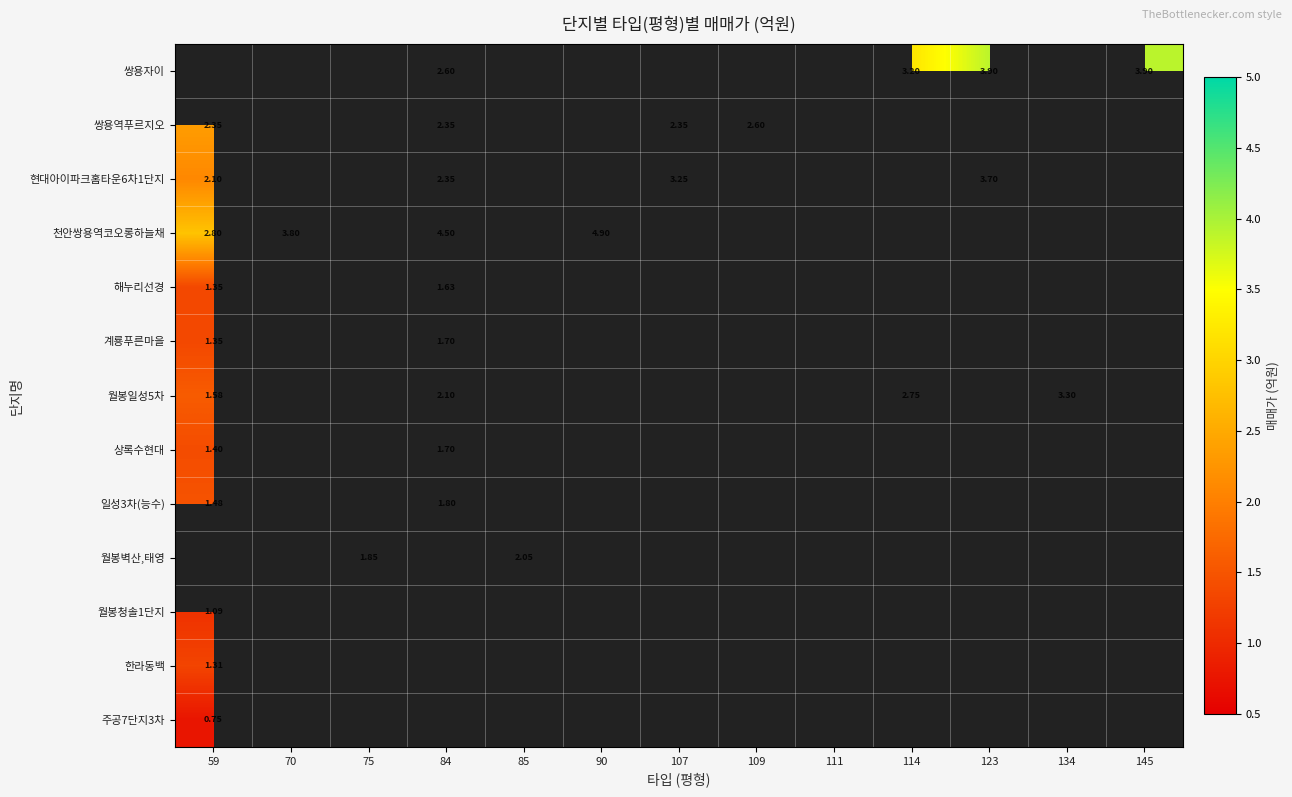

What is the sum of all 월봉청솔1단지 values?

1.1